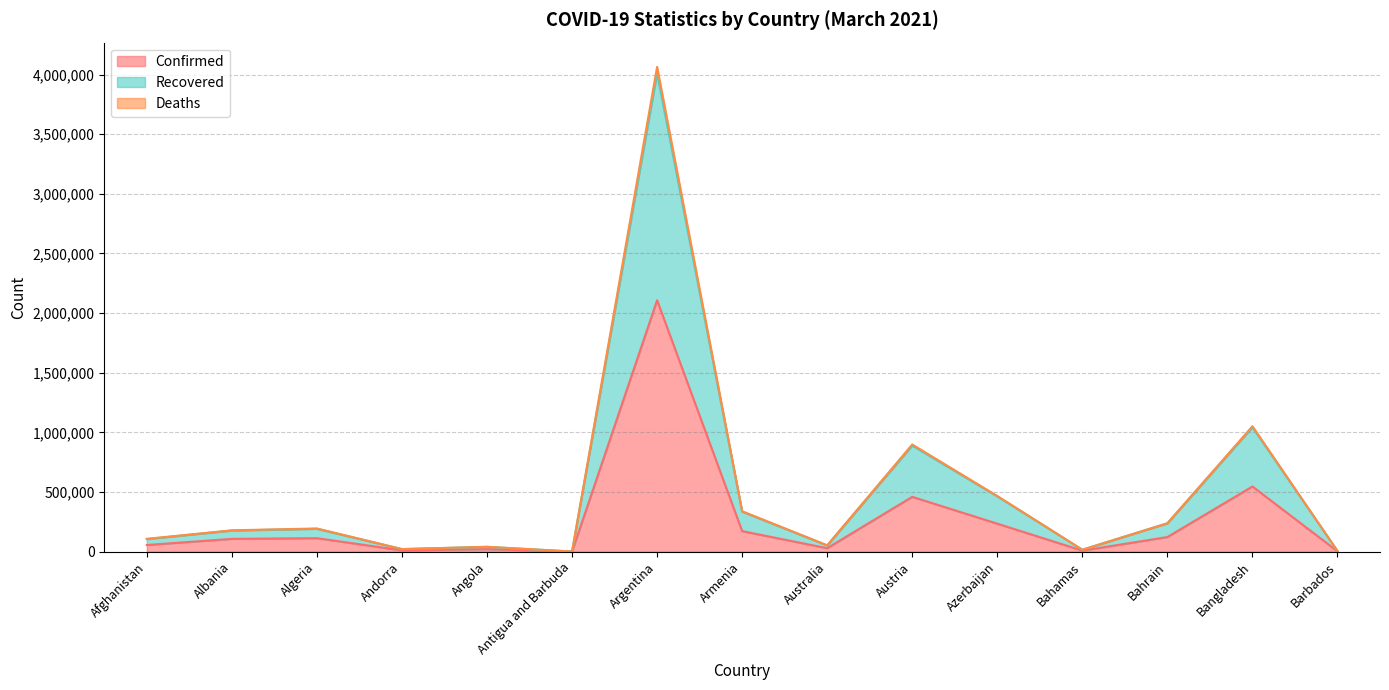

How many distinct data groups are displayed?

3